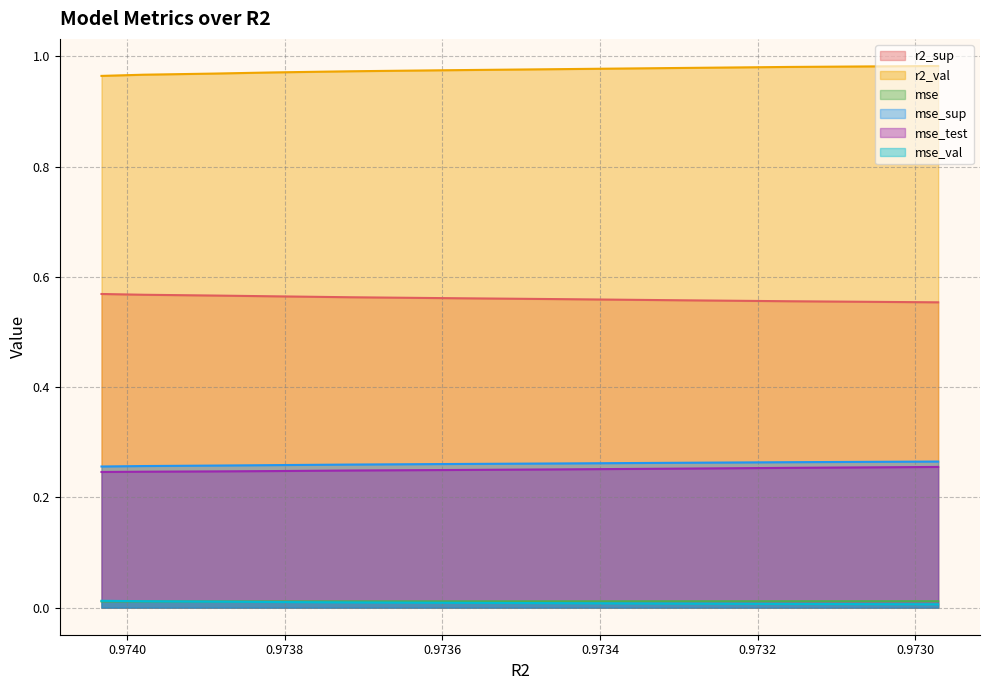

What position from the left is 0.9738906541036125?

3